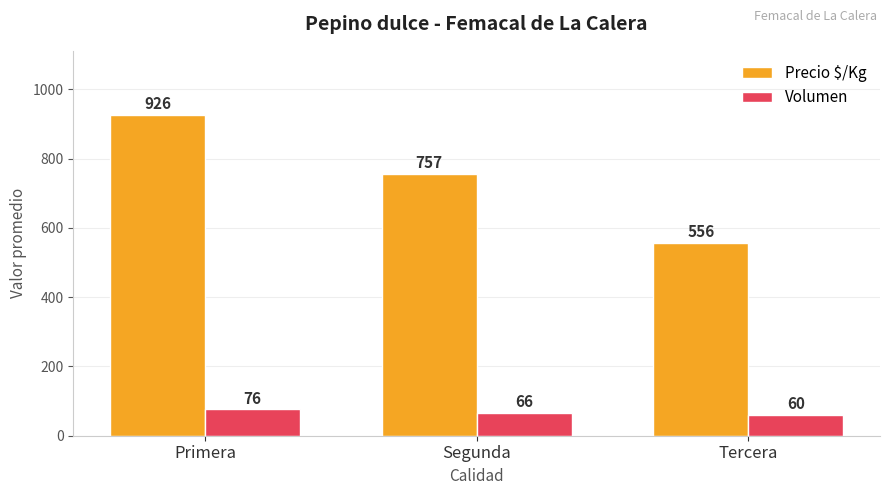

Read the Volumen value at Primera.

76